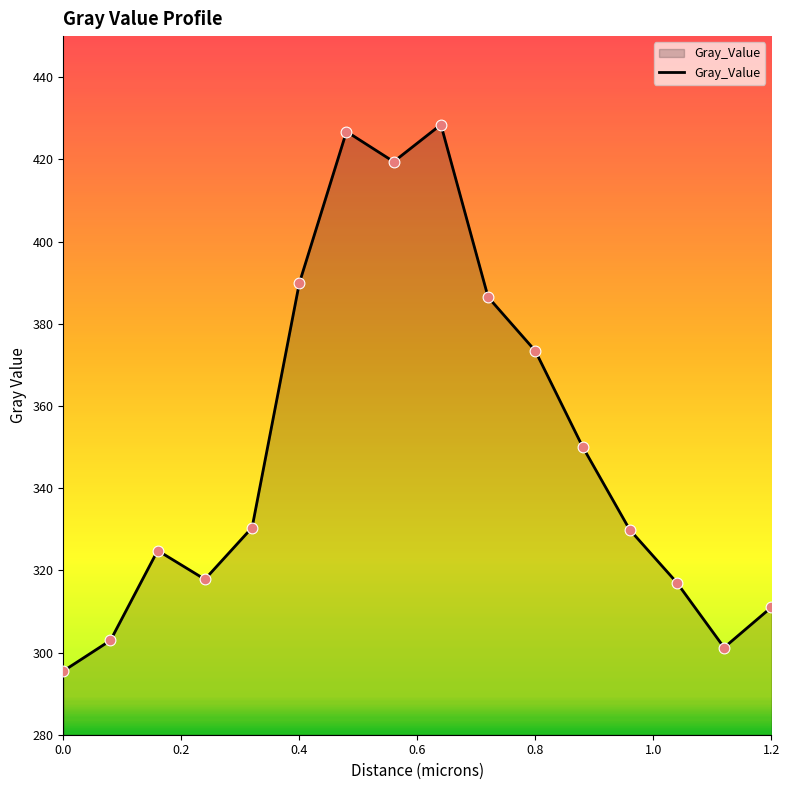

What is the difference between the maximum and minimum values?

133.0